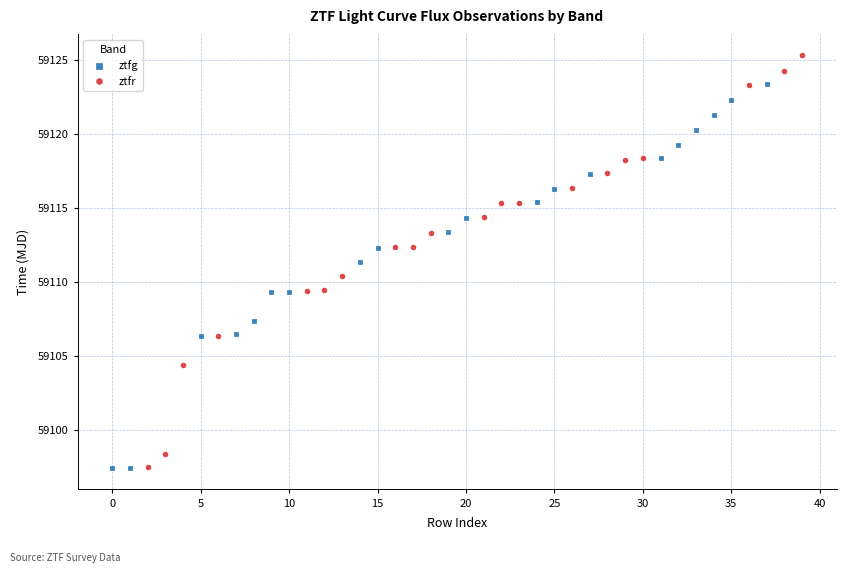

What are all the series names shown in the legend?

ztfg, ztfr